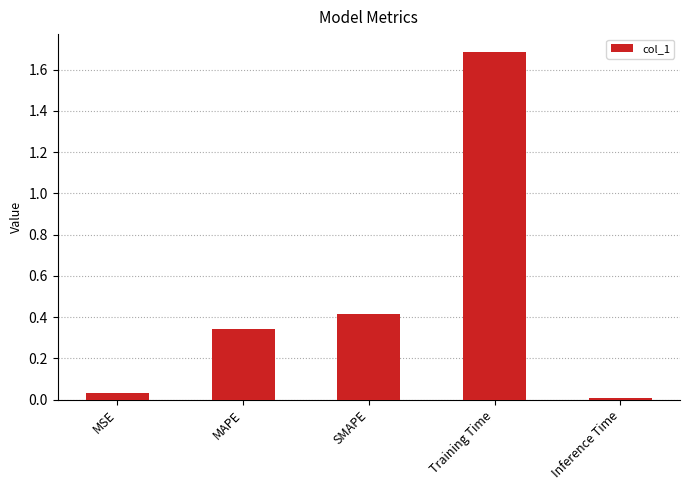

What is the label of the 2nd bar from the right?

Training Time